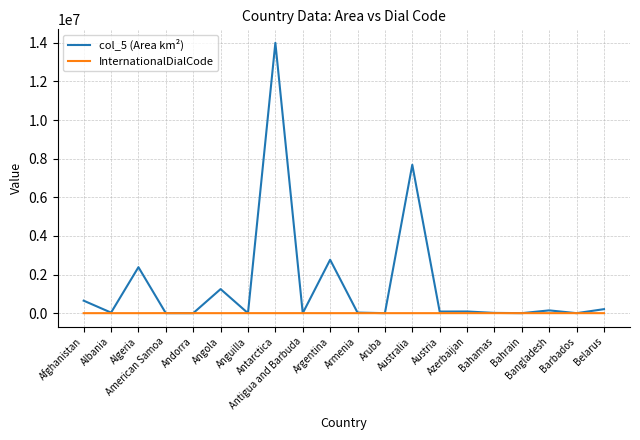

At Afghanistan, list the series in order from smallest to largest.

InternationalDialCode, col_5 (Area km²)